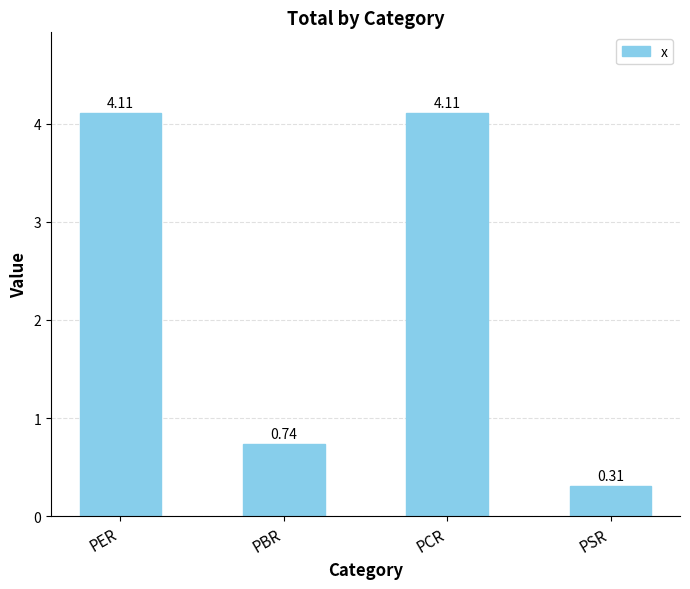

What is the label of the 2nd bar from the right?

PCR